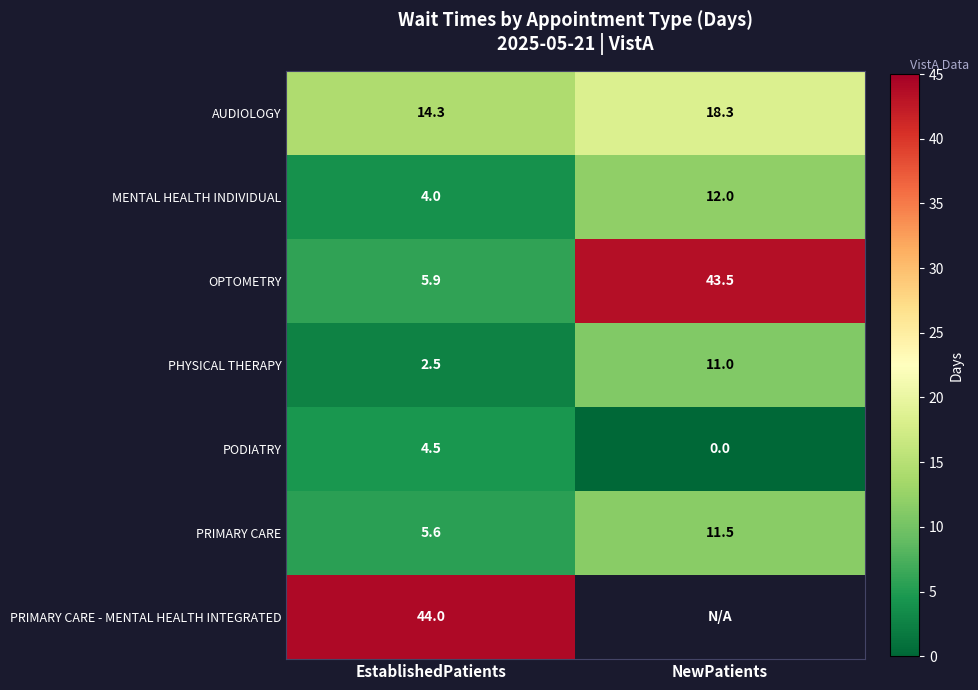

What is the total value across all series at EstablishedPatients?

80.8